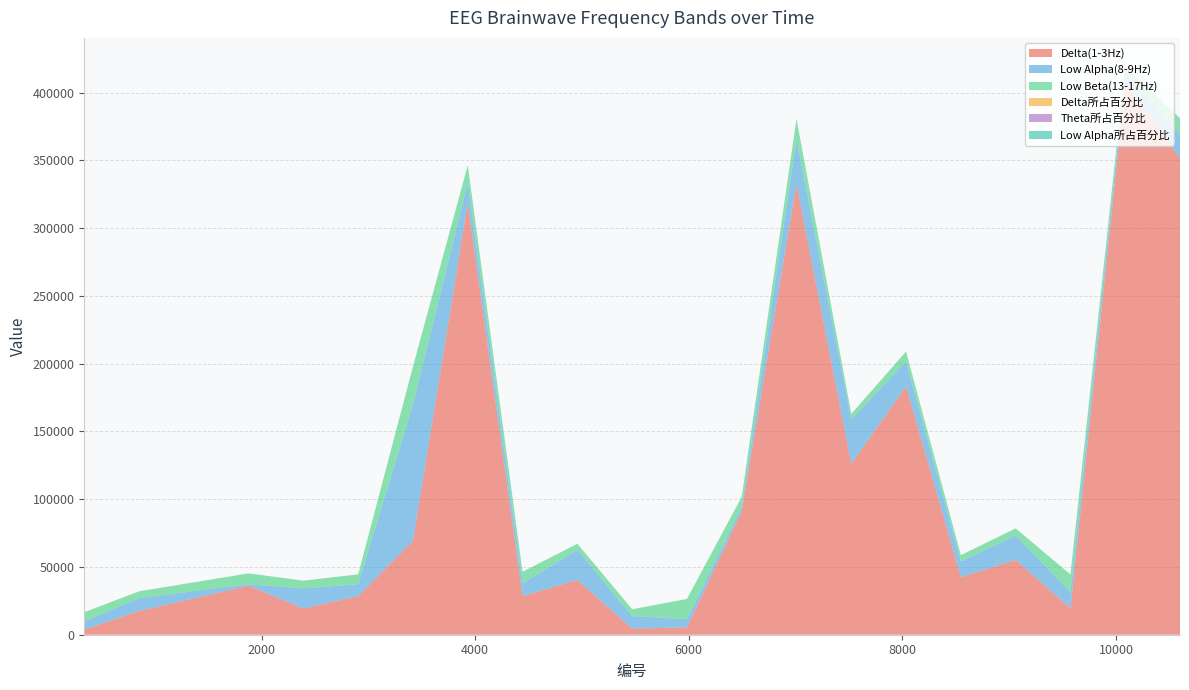

Reading left to right, list all the values displayed in this chart.

Delta(1-3Hz): 3802.0	17512.0	36218.0	19358.0	28548.0	69330.0	318759.0	28543.0	40408.0	4527.0	5414.0	91221.0	332760.0	126131.0	183305.0	42482.0	55218.0	19583.0	407828.0	351740.0
Low Alpha(8-9Hz): 6096.0	9486.0	981.0	14881.0	8689.0	100677.0	15098.0	9372.0	22278.0	9201.0	6072.0	2949.0	32906.0	32878.0	18366.0	11542.0	18174.0	11667.0	6287.0	17825.0
Low Beta(13-17Hz): 6709.0	5038.0	8081.0	5657.0	7343.0	28062.0	12584.0	8532.0	4461.0	5057.0	14916.0	7613.0	15042.0	3967.0	7350.0	4709.0	5091.0	13245.0	5387.0	11650.0
Delta所占百分比: 0.1	0.2	0.4	0.2	0.3	0.2	0.7	0.3	0.2	0.1	0.0	0.7	0.7	0.6	0.5	0.3	0.4	0.2	0.8	0.7
Theta所占百分比: 0.2	0.4	0.1	0.1	0.2	0.3	0.2	0.1	0.1	0.1	0.1	0.1	0.2	0.2	0.4	0.4	0.4	0.3	0.1	0.2
Low Alpha所占百分比: 0.2	0.1	0.0	0.2	0.1	0.3	0.0	0.1	0.1	0.1	0.0	0.0	0.1	0.2	0.1	0.1	0.1	0.1	0.0	0.0